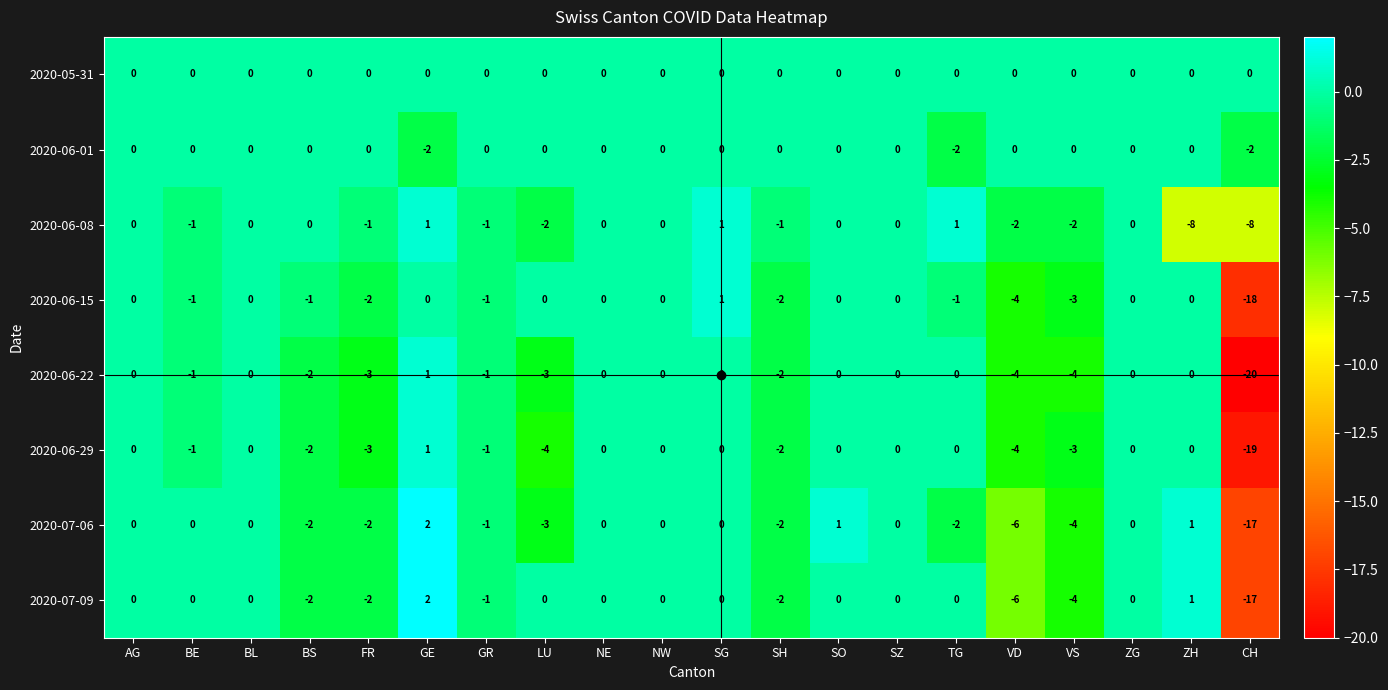

True or false: 2020-06-15 has a value of 0 at SZ.

True